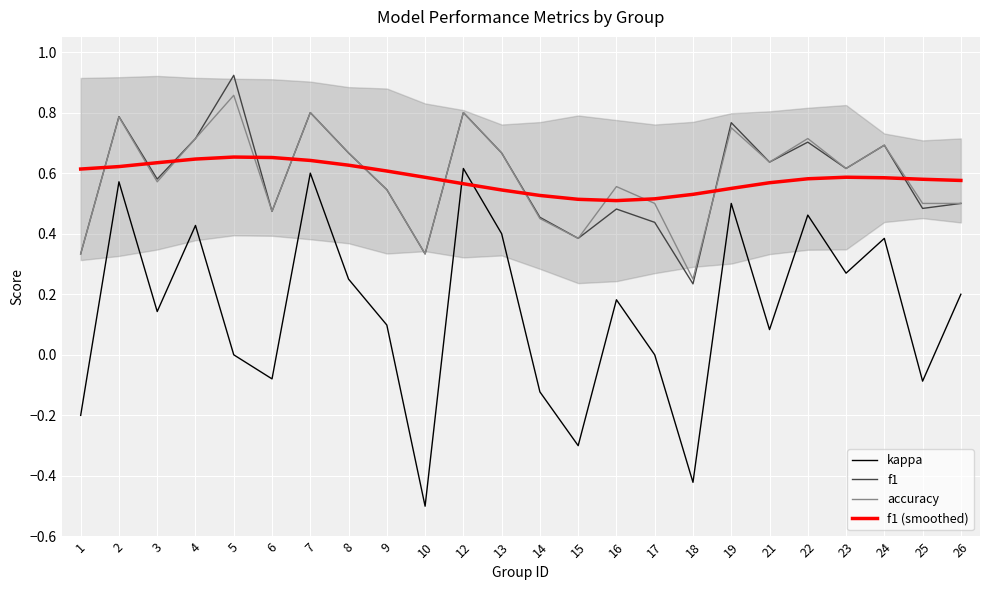

Where is the first local maximum for f1 (smoothed)?

5